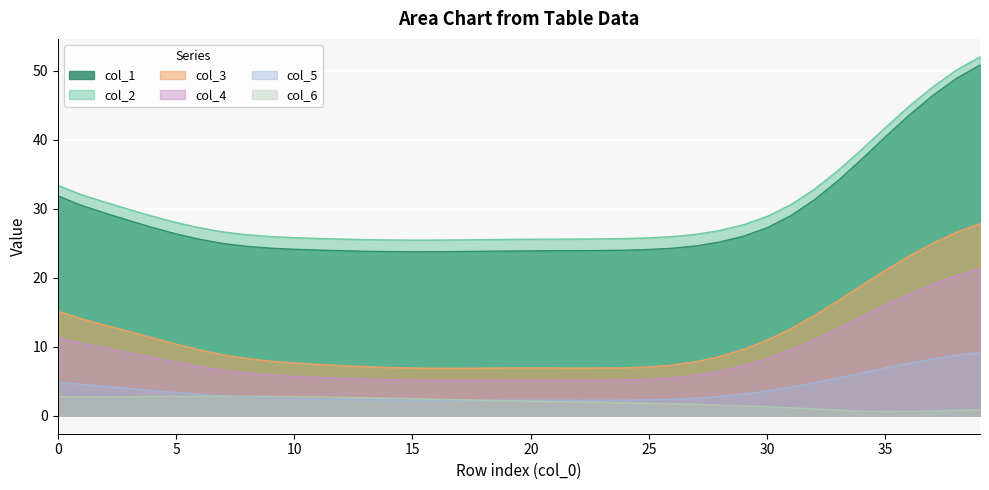

True or false: col_6 has a value of 1.7 at 15.

False